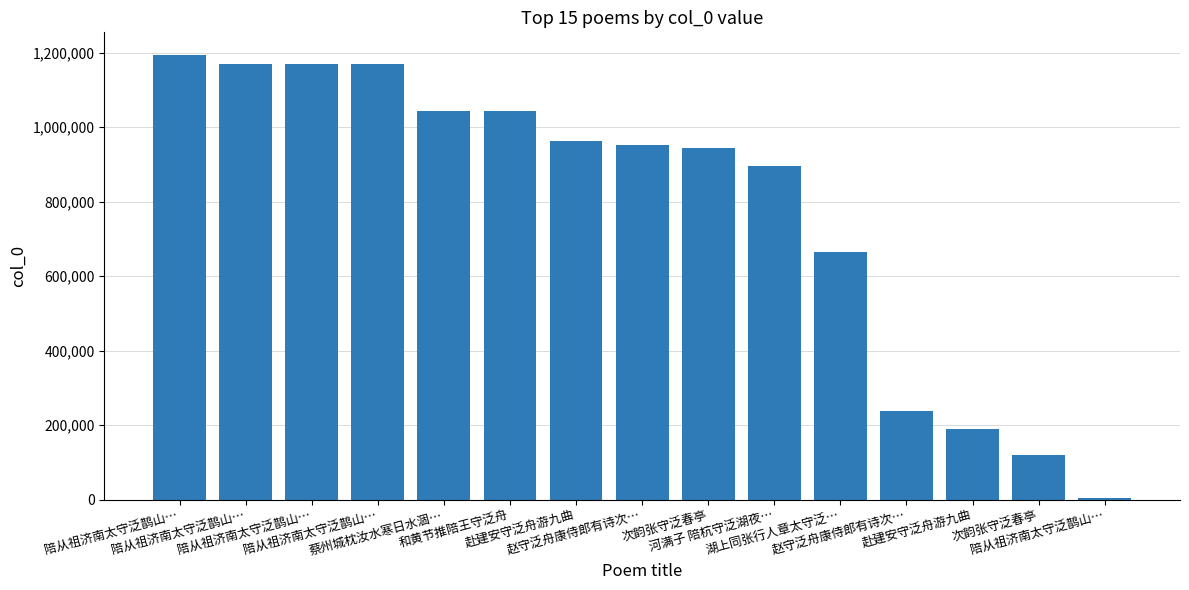

How many data points does each series have?

15